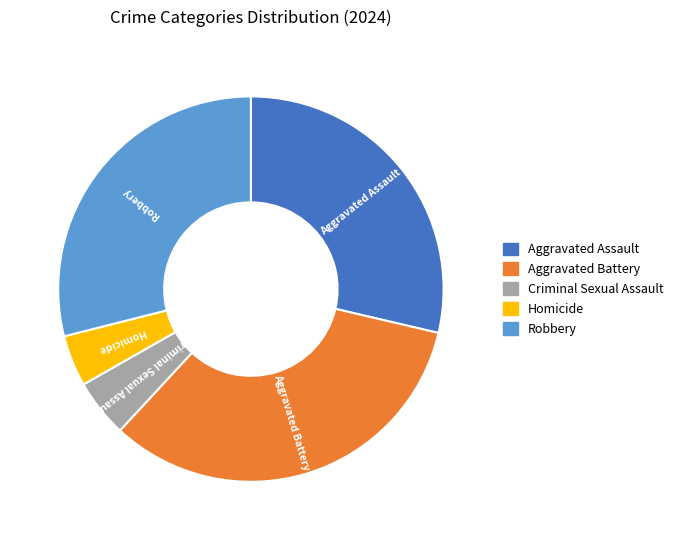

How many slices are in this pie chart?

5